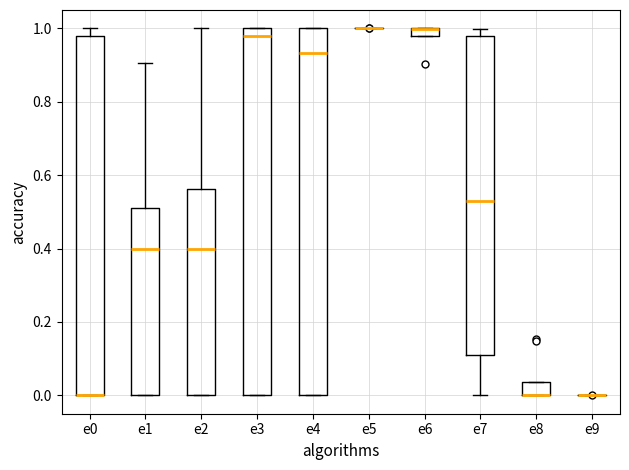

Where is the lower edge of the box for e8 on the y-axis? The values are not printed on the chart, so give them approximately, as read against the axis.

0.00